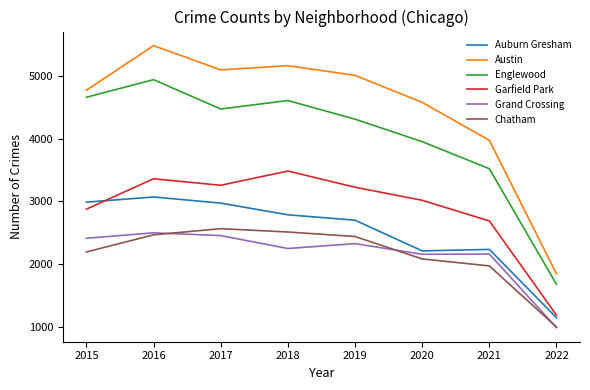

True or false: Auburn Gresham and Garfield Park intersect in this chart.

True